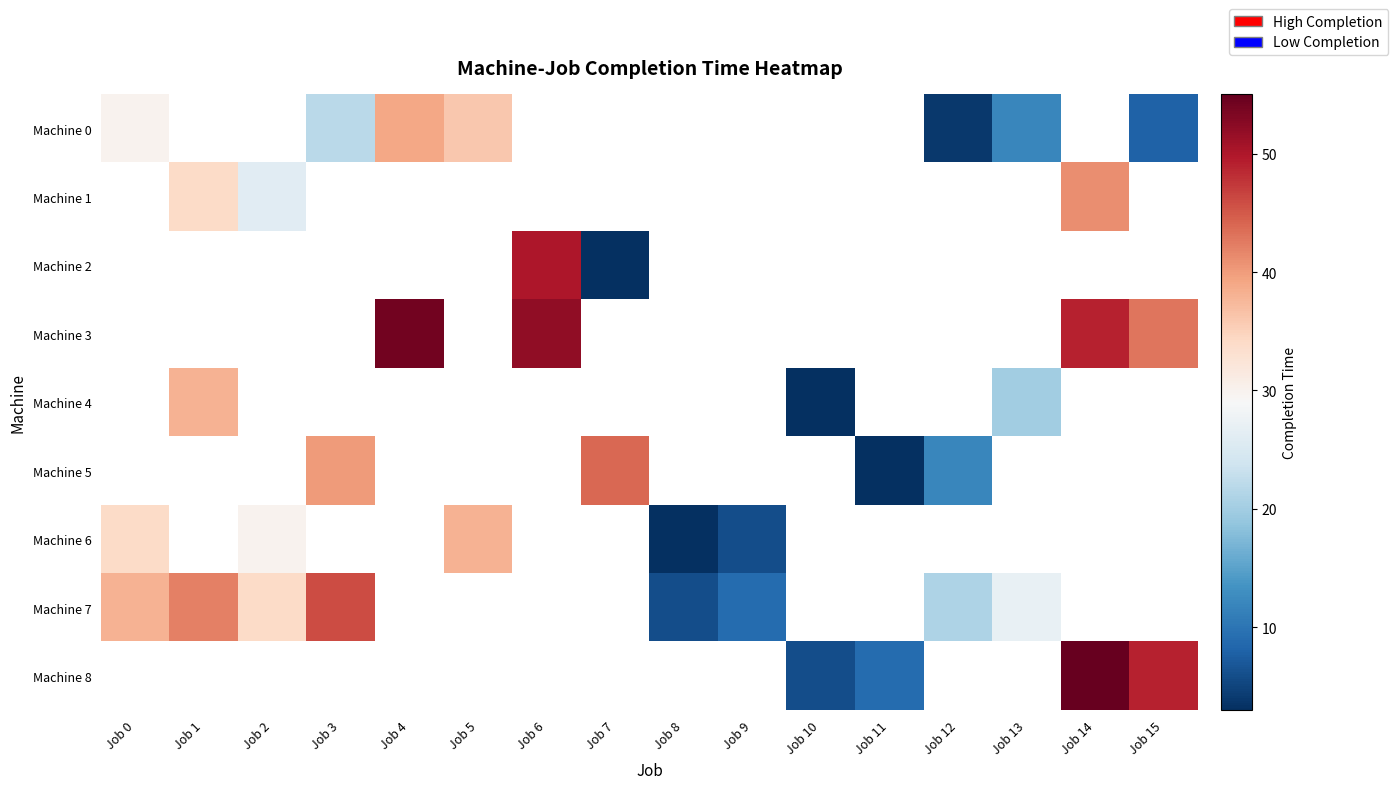

True or false: Machine 0 has a value of 57.4 at Job 5.

False